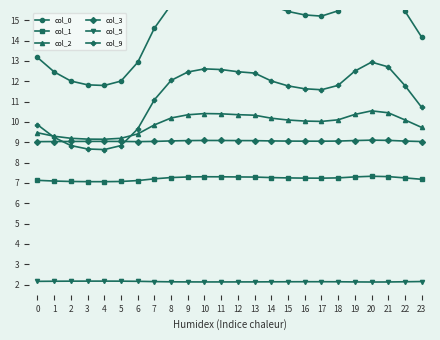

What is the maximum value shown in the chart?

16.9